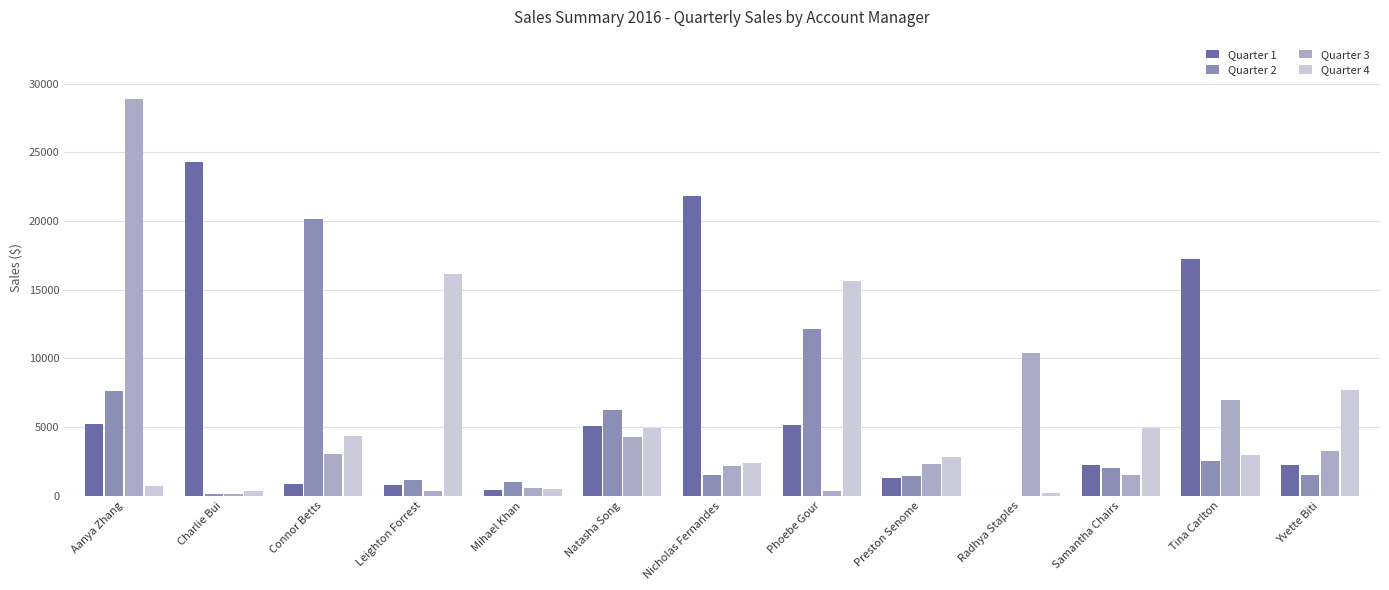

Is it true that Quarter 1 equals 24271.3 at Charlie Bui?

True